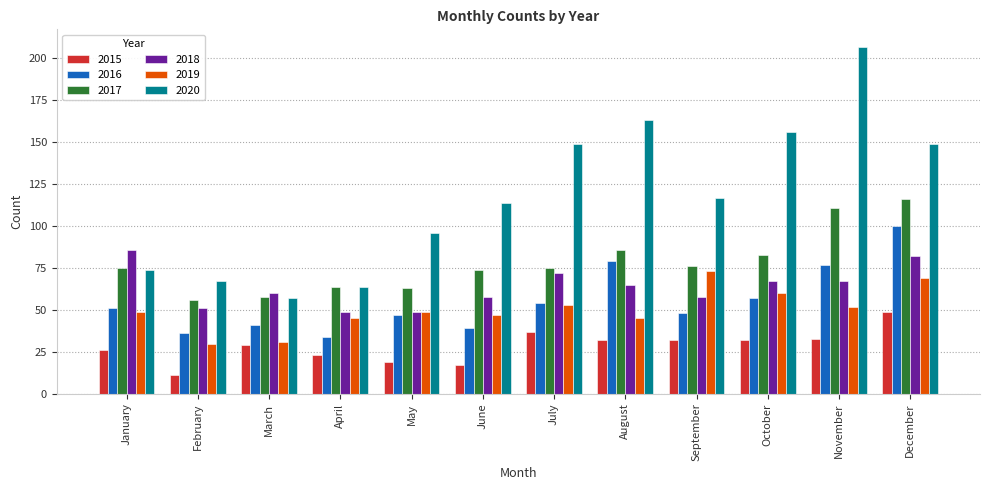

Reading left to right, extract all data points from this chart.

2015: 26	11	29	23	19	17	37	32	32	32	33	49
2016: 51	36	41	34	47	39	54	79	48	57	77	100
2017: 75	56	58	64	63	74	75	86	76	83	111	116
2018: 86	51	60	49	49	58	72	65	58	67	67	82
2019: 49	30	31	45	49	47	53	45	73	60	52	69
2020: 74	67	57	64	96	114	149	163	117	156	207	149